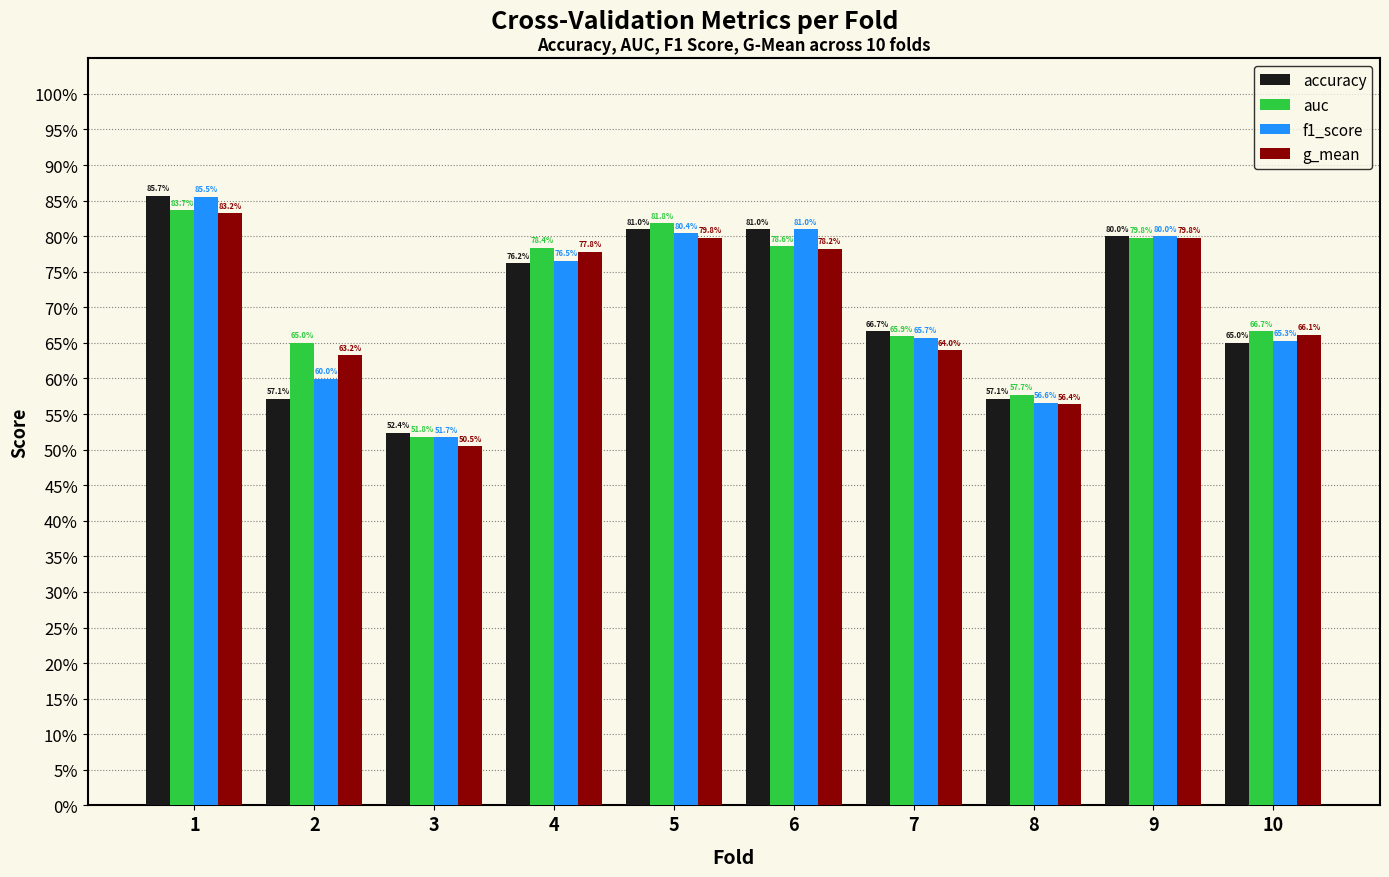

What is the value of the g_mean bar at the 9th from the left?

0.8